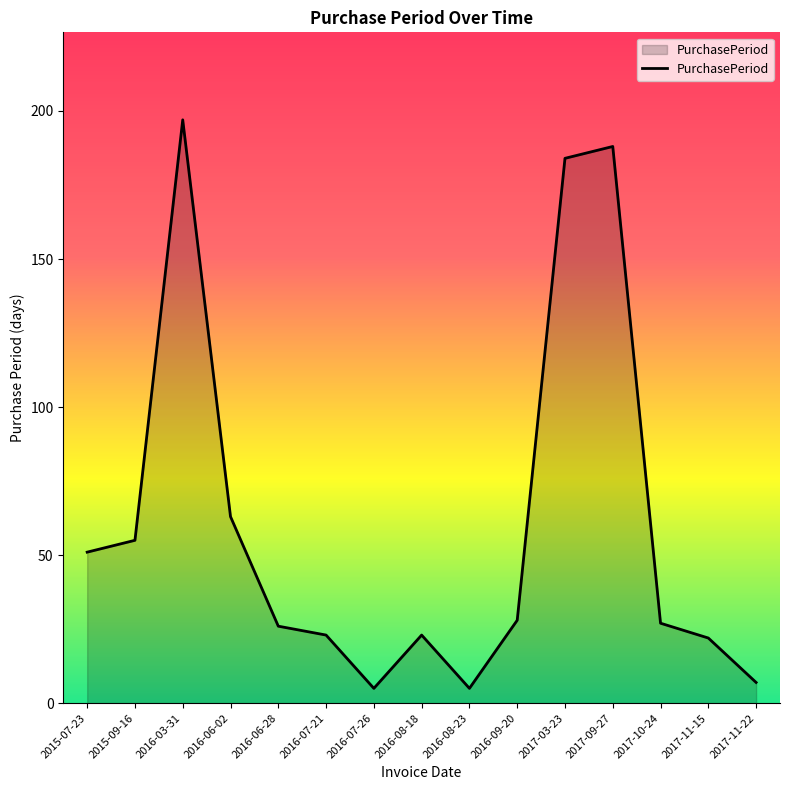

Which label corresponds to the largest value in the chart?

2016-03-31